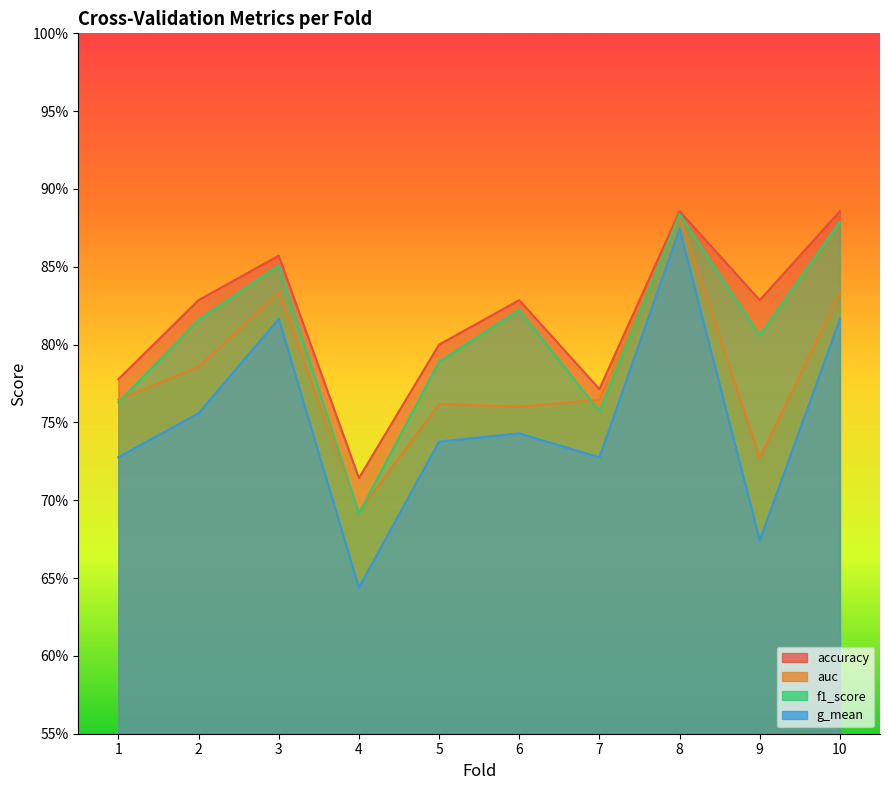

At which category does accuracy reach its first local valley?

4